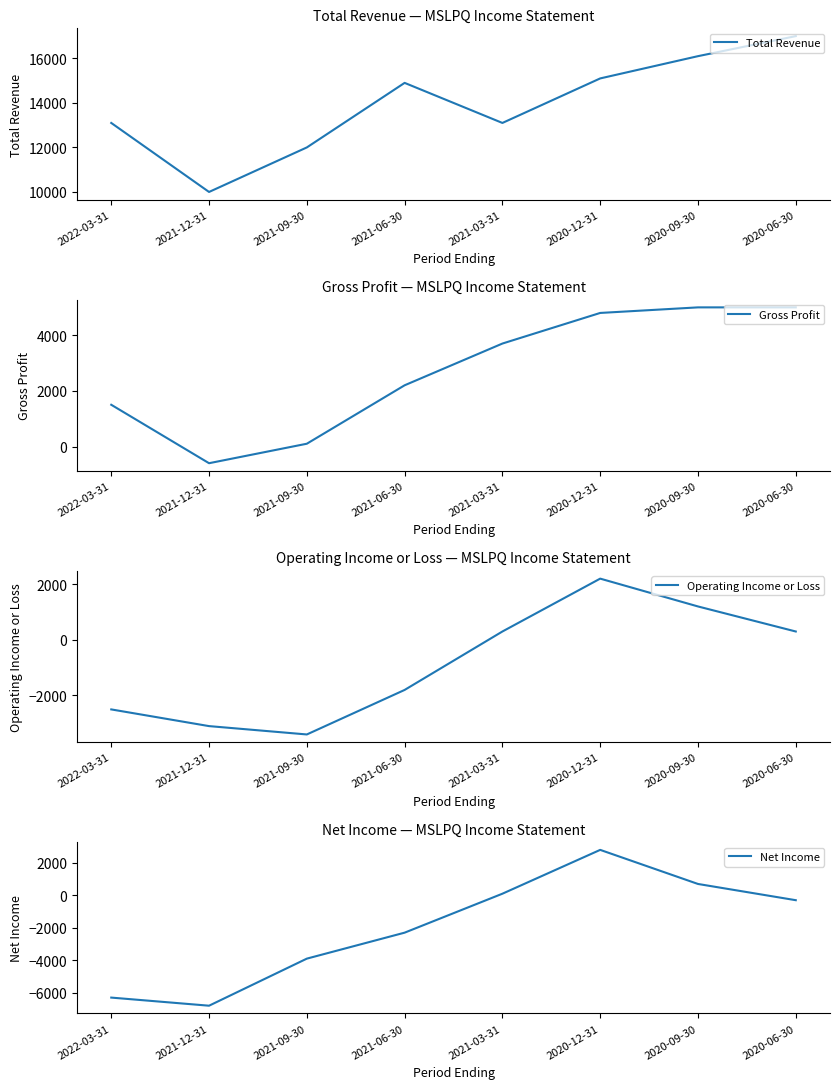

True or false: Gross Profit and Operating Income or Loss intersect in this chart.

False